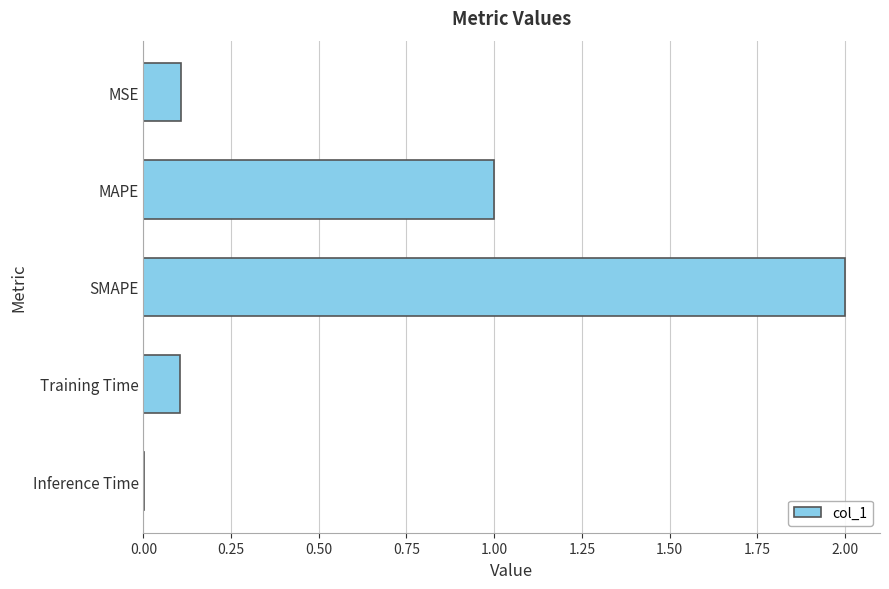

Are the bars horizontal?

Yes